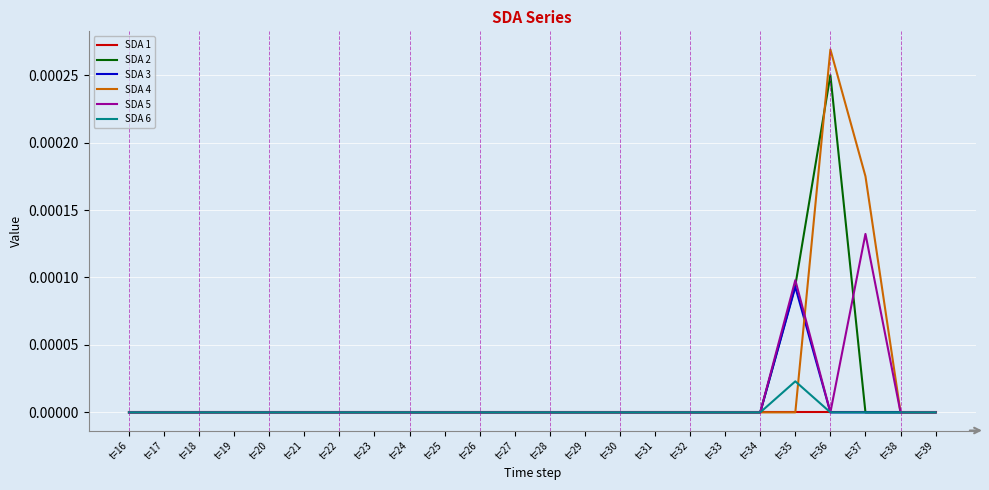

What are all the series names shown in the legend?

SDA 1, SDA 2, SDA 3, SDA 4, SDA 5, SDA 6